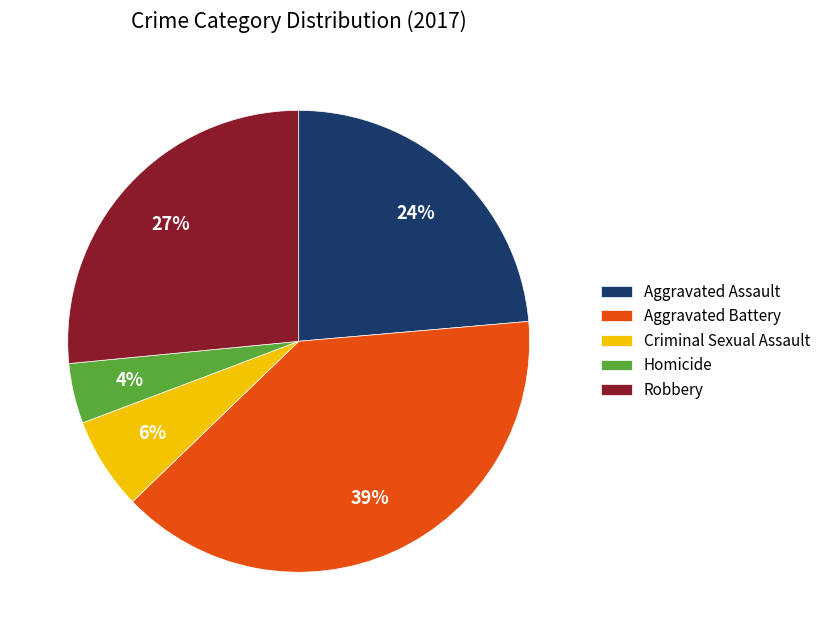

Which has a higher value, Criminal Sexual Assault or Aggravated Battery?

Aggravated Battery